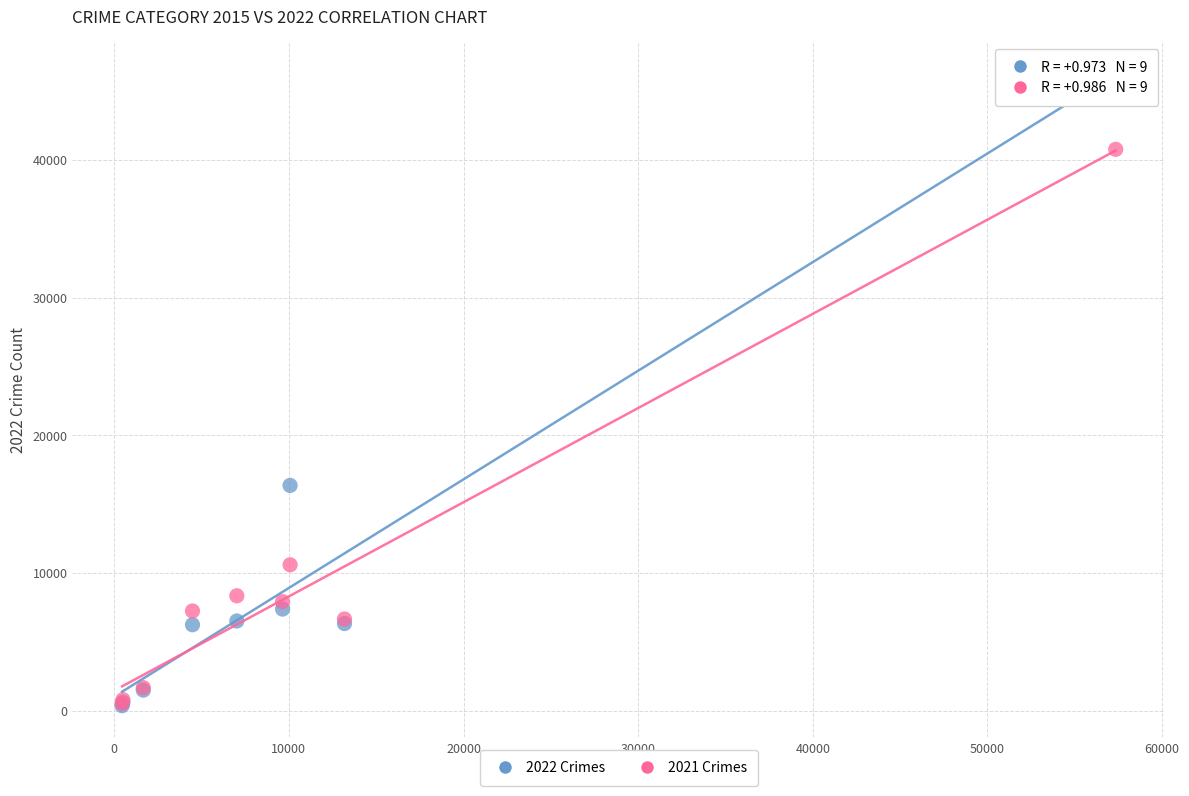

Which series has the largest Y range (max minus min)?

2022 Crimes